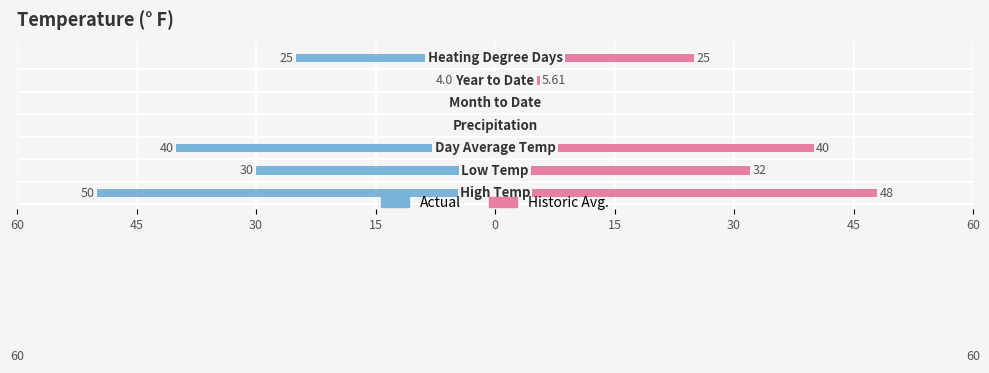

Reading left to right, what are all the values shown in this chart?

Actual: -50.0	-30.0	-40.0	0.0	-1.2	-4.1	-25.0
Historic Avg.: 48.0	32.0	40.0	0.1	1.6	5.6	25.0